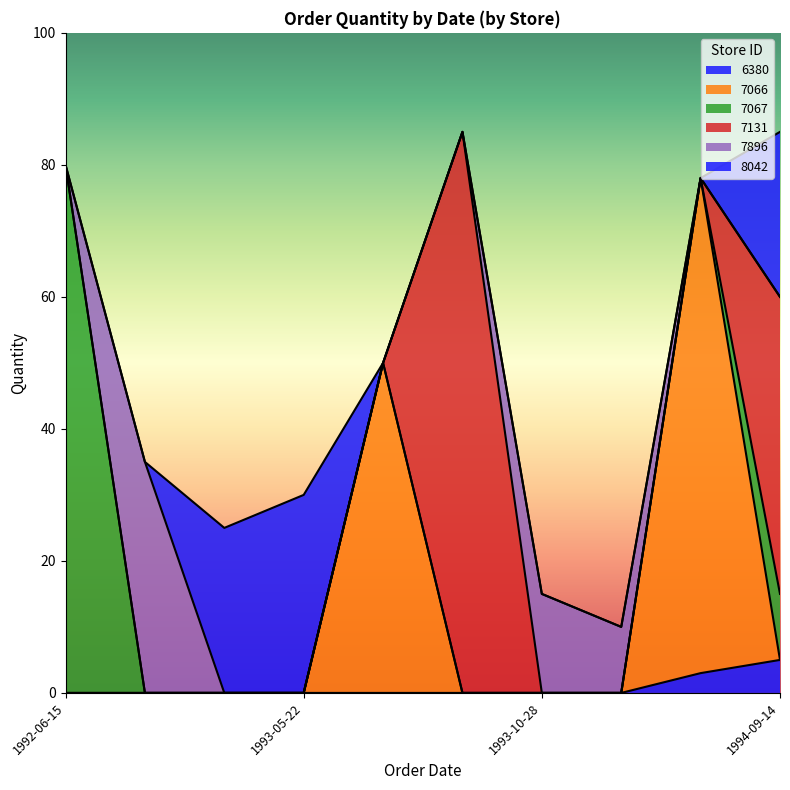

What is the value of the 17th point from the left?

35